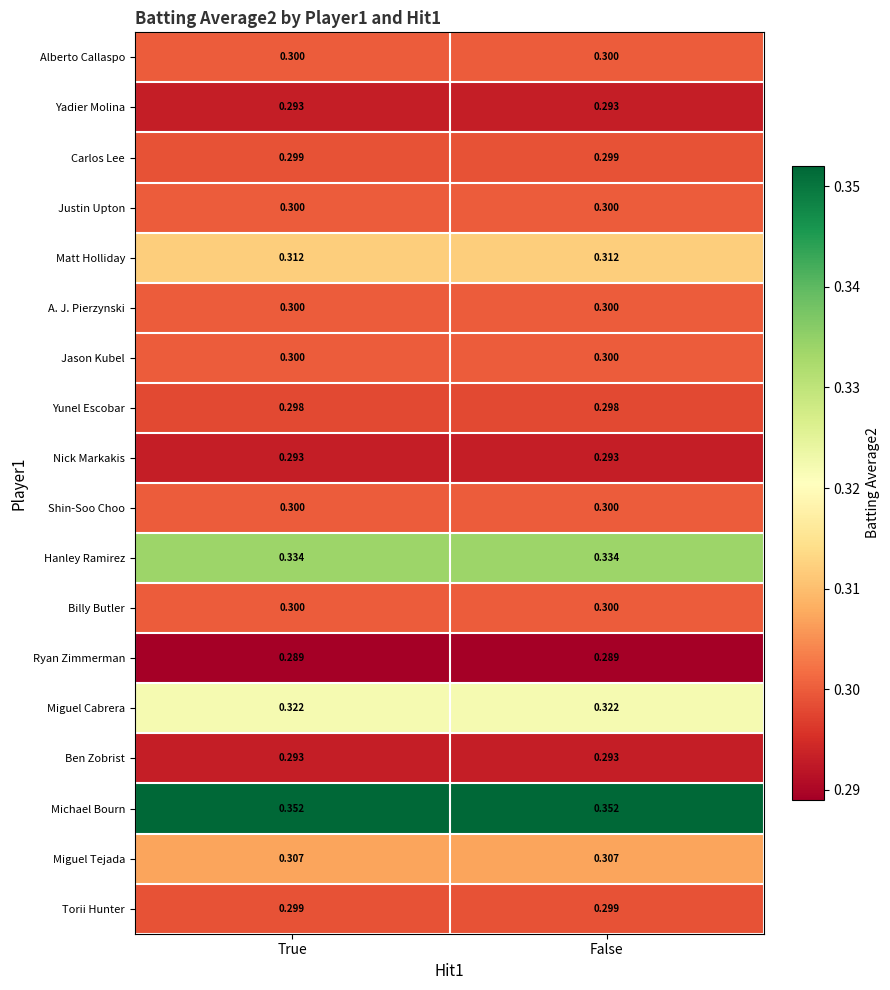

Is the value of Ryan Zimmerman at False greater than the value of Shin-Soo Choo at True?

No